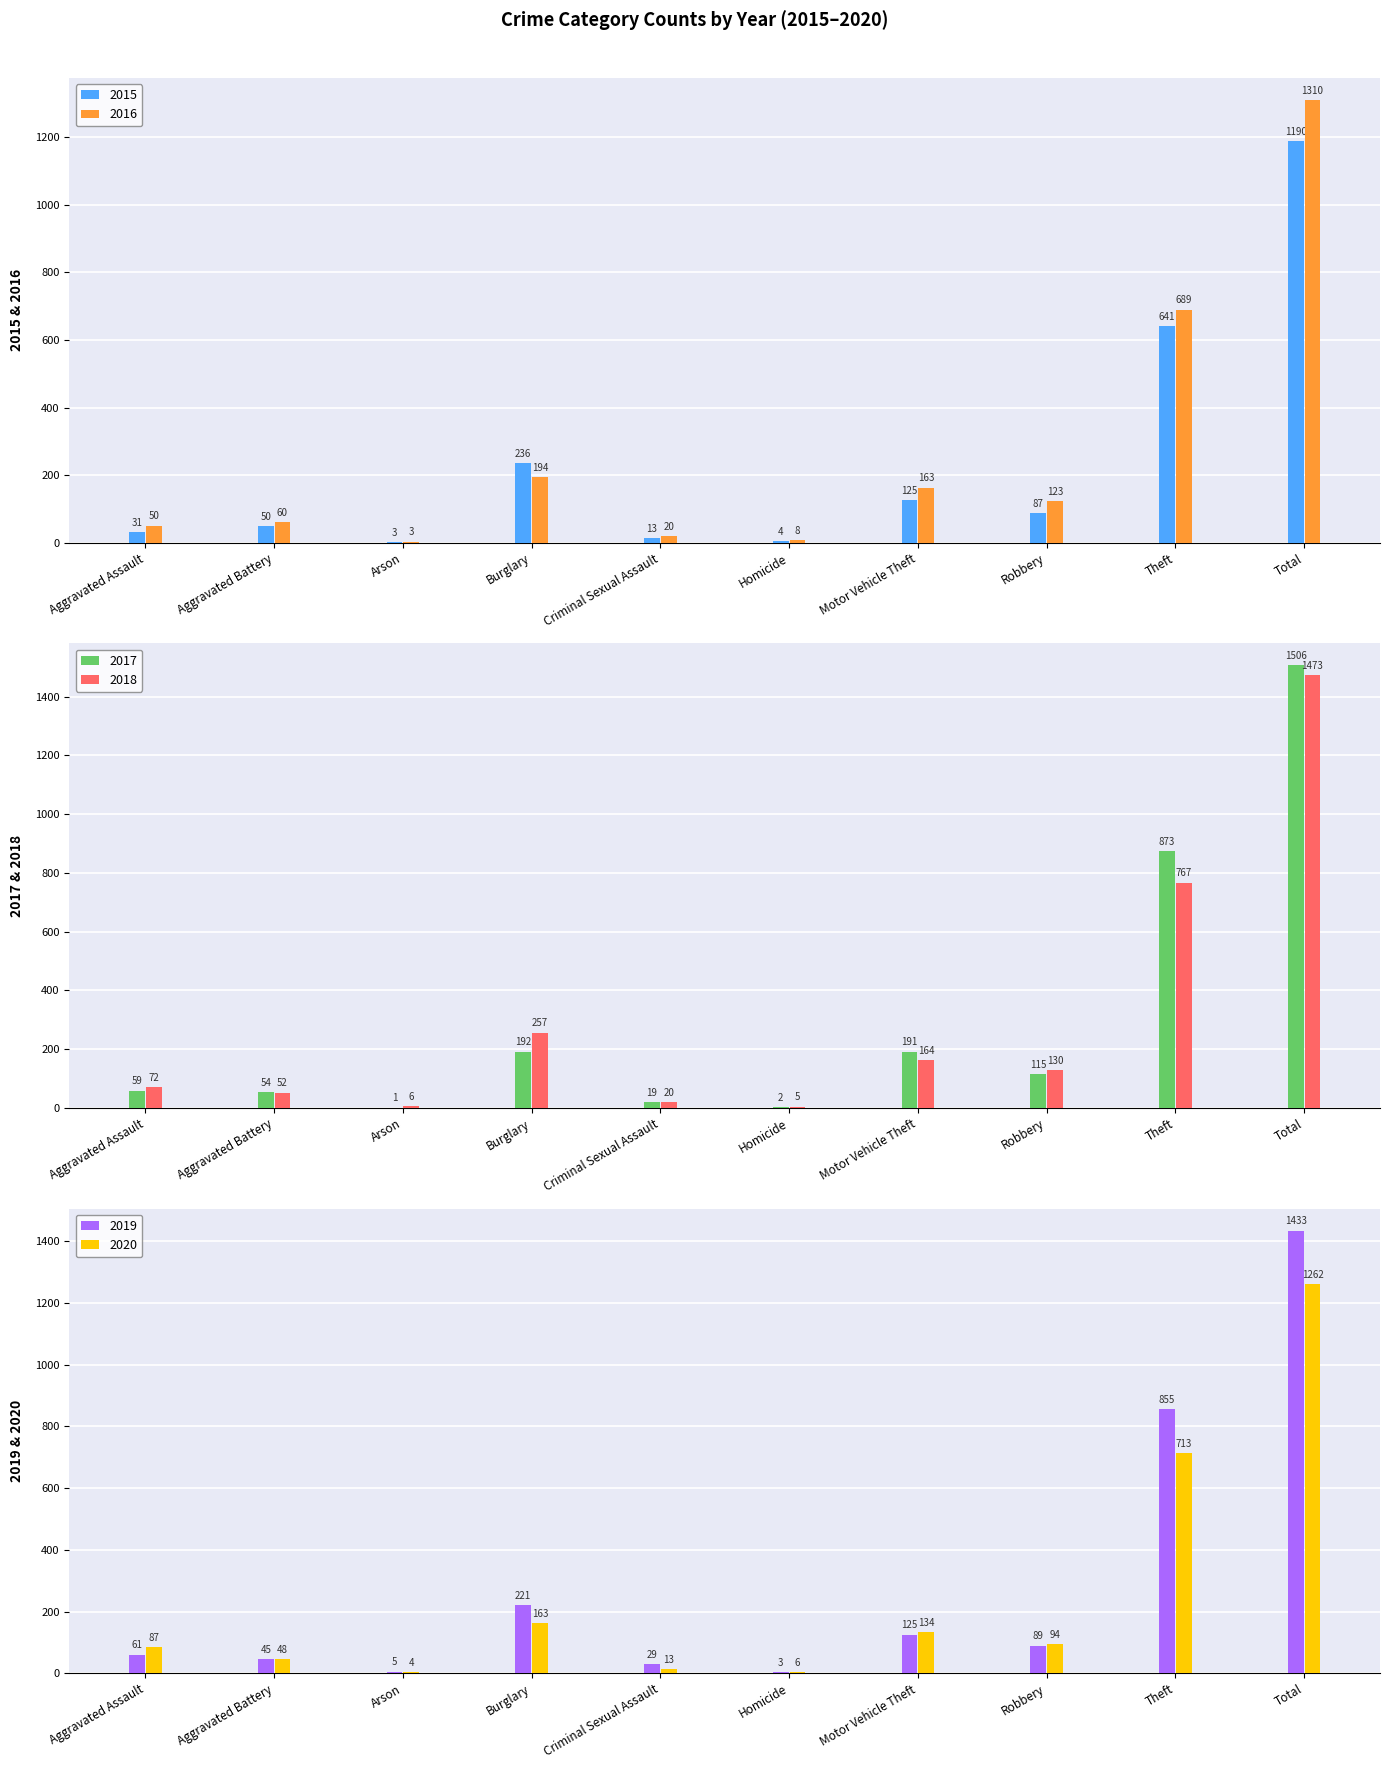

Reading left to right, extract all data points from this chart.

2015: 31	50	3	236	13	4	125	87	641	1190
2016: 50	60	3	194	20	8	163	123	689	1310
2017: 59	54	1	192	19	2	191	115	873	1506
2018: 72	52	6	257	20	5	164	130	767	1473
2019: 61	45	5	221	29	3	125	89	855	1433
2020: 87	48	4	163	13	6	134	94	713	1262